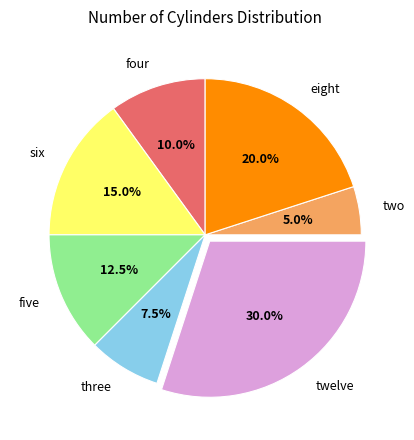

Combined, what portion of the pie is twelve and eight?

50.0%